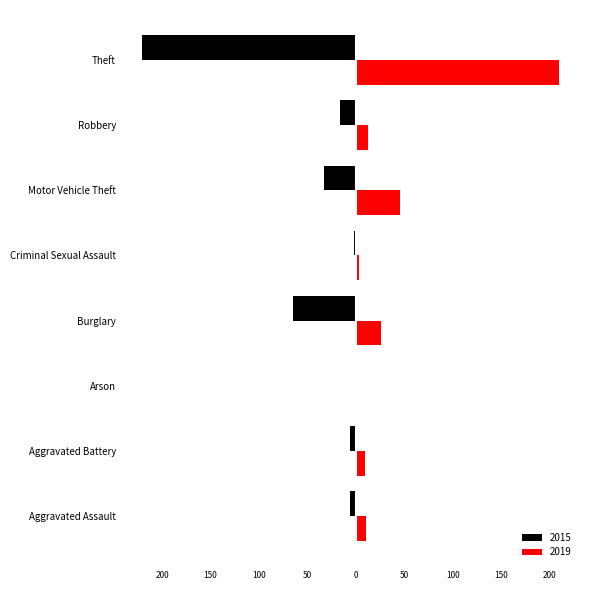

What are all the series names shown in the legend?

2015, 2019